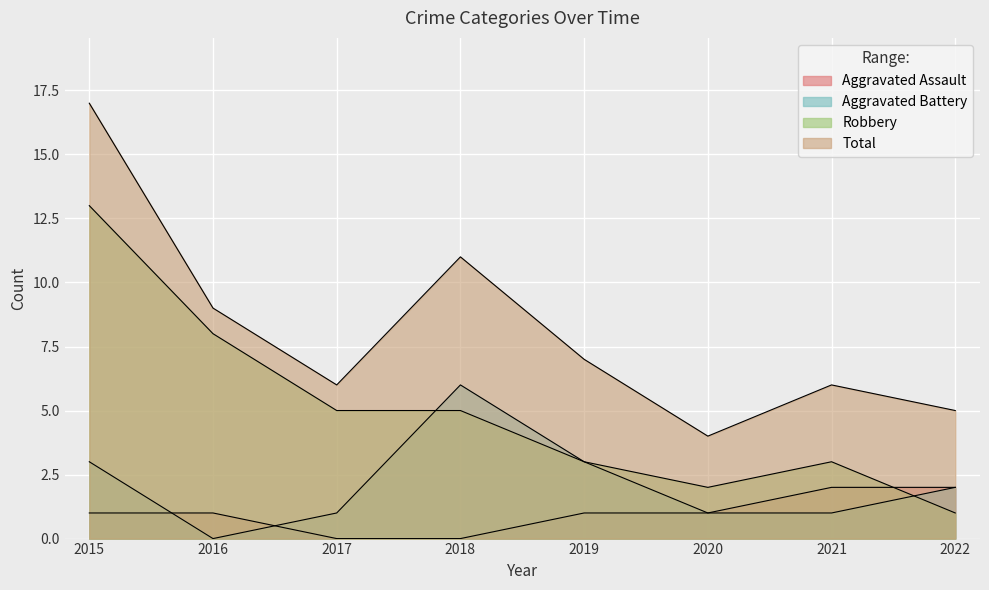

What are all the series names shown in the legend?

Aggravated Assault, Aggravated Battery, Robbery, Total